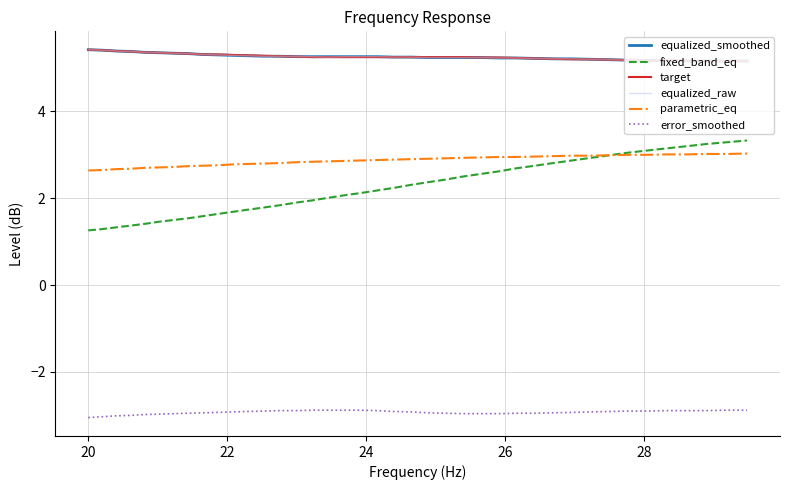

What is the minimum value shown in the chart?

-3.0